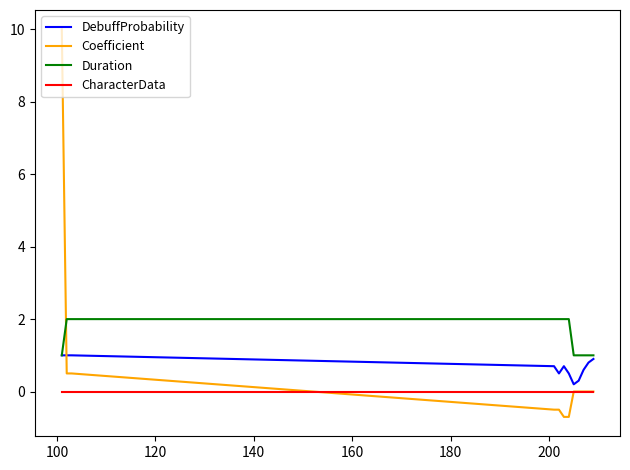

True or false: CharacterData and Duration cross at least once.

False